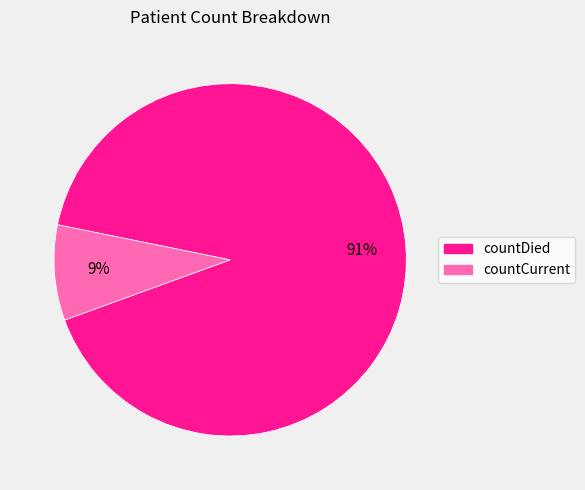

Rank the categories by value from lowest to highest.

countCurrent, countDied